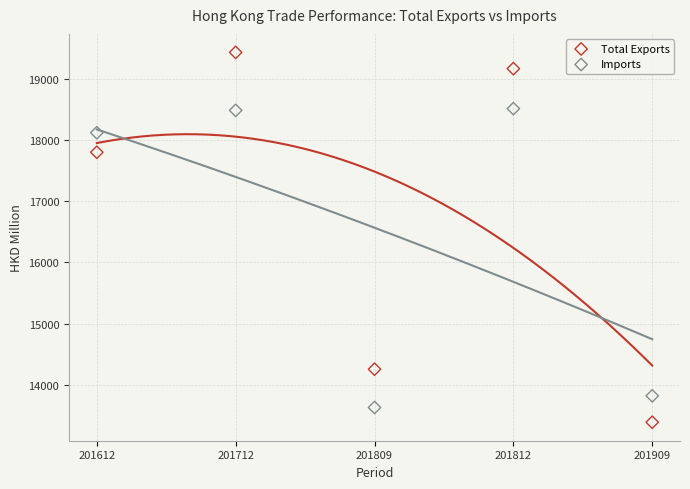

Across all data points, what is the range of Y values (max minus min)?

6044.8